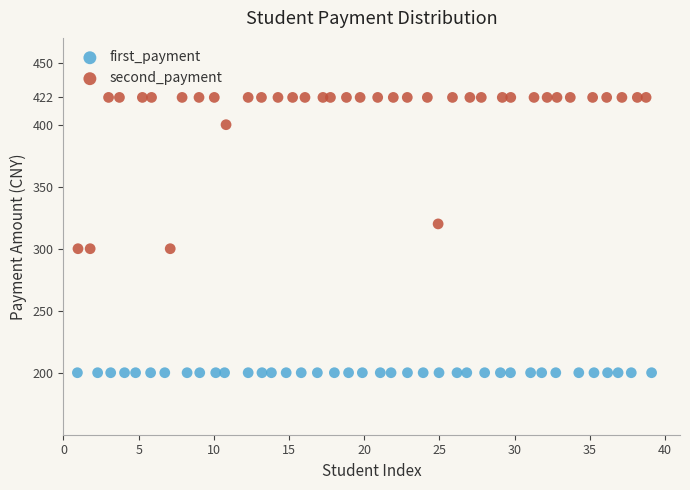

Which series reaches the minimum Y coordinate?

first_payment